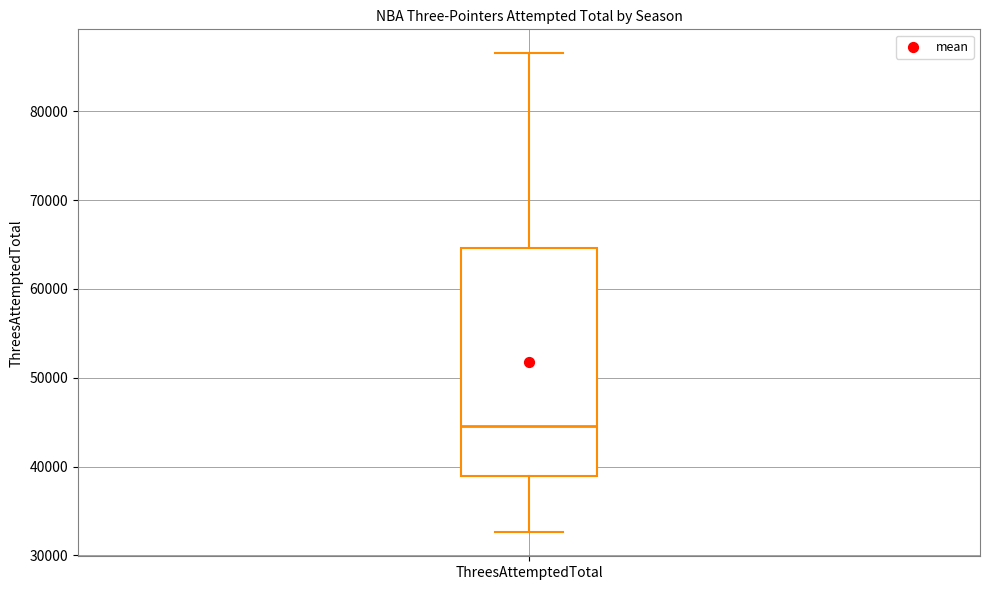

Where is the upper edge of the box for ThreesAttemptedTotal on the y-axis? The values are not printed on the chart, so give them approximately, as read against the axis.

65000